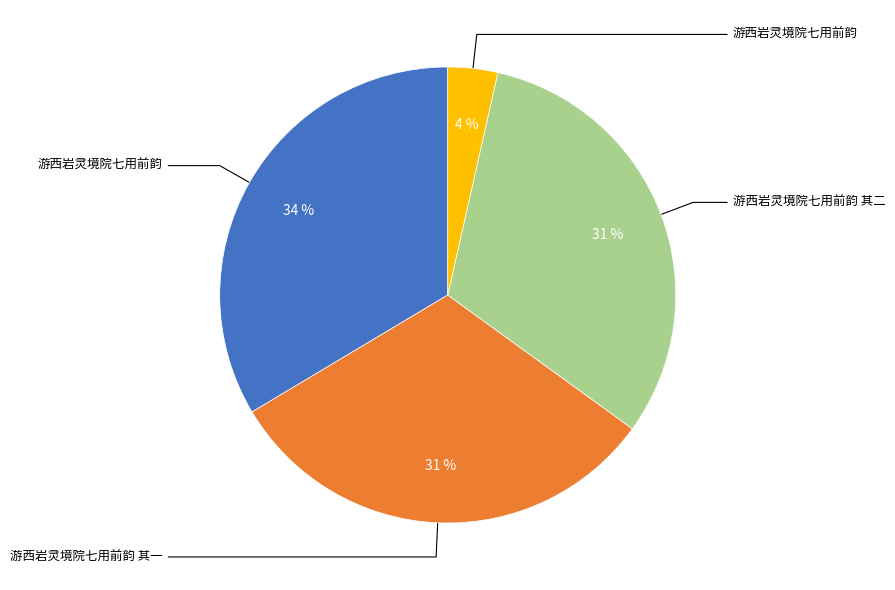

To the nearest percent, what is the average slice percentage?

25%